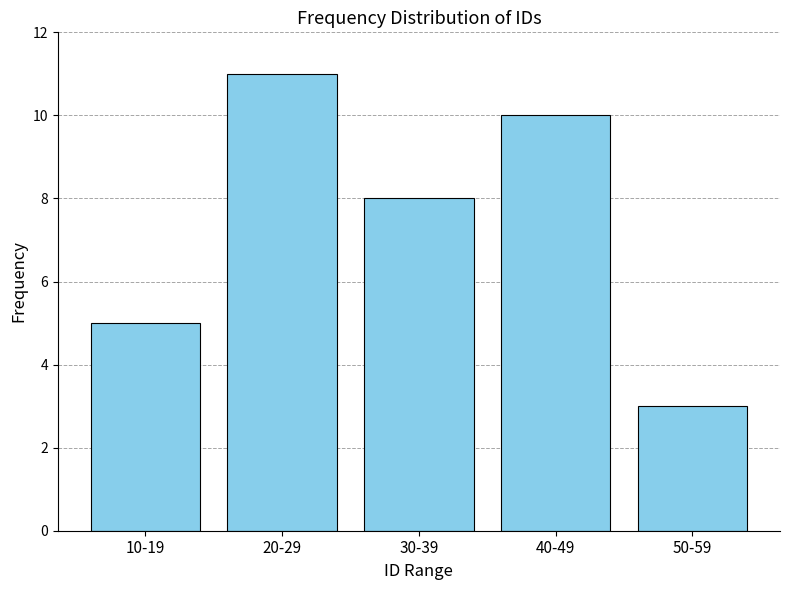

Reading right to left, transcribe all the data shown in this chart.

50-59=3	40-49=10	30-39=8	20-29=11	10-19=5